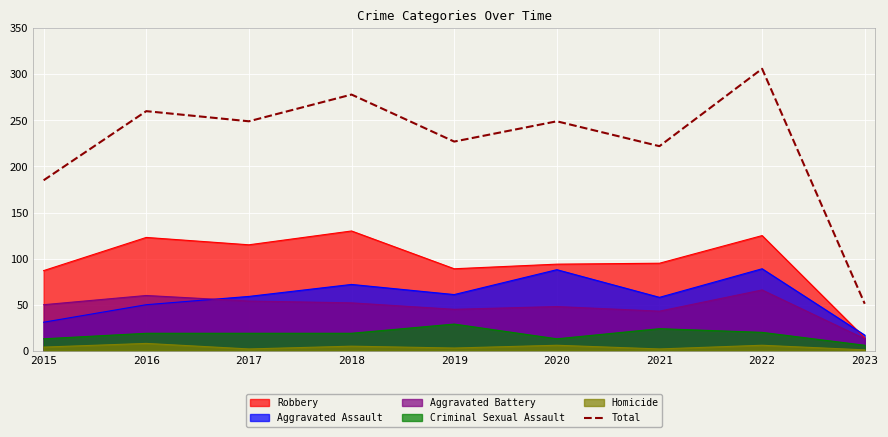

The chart shows a value of 71 at 2023. True or false?

False